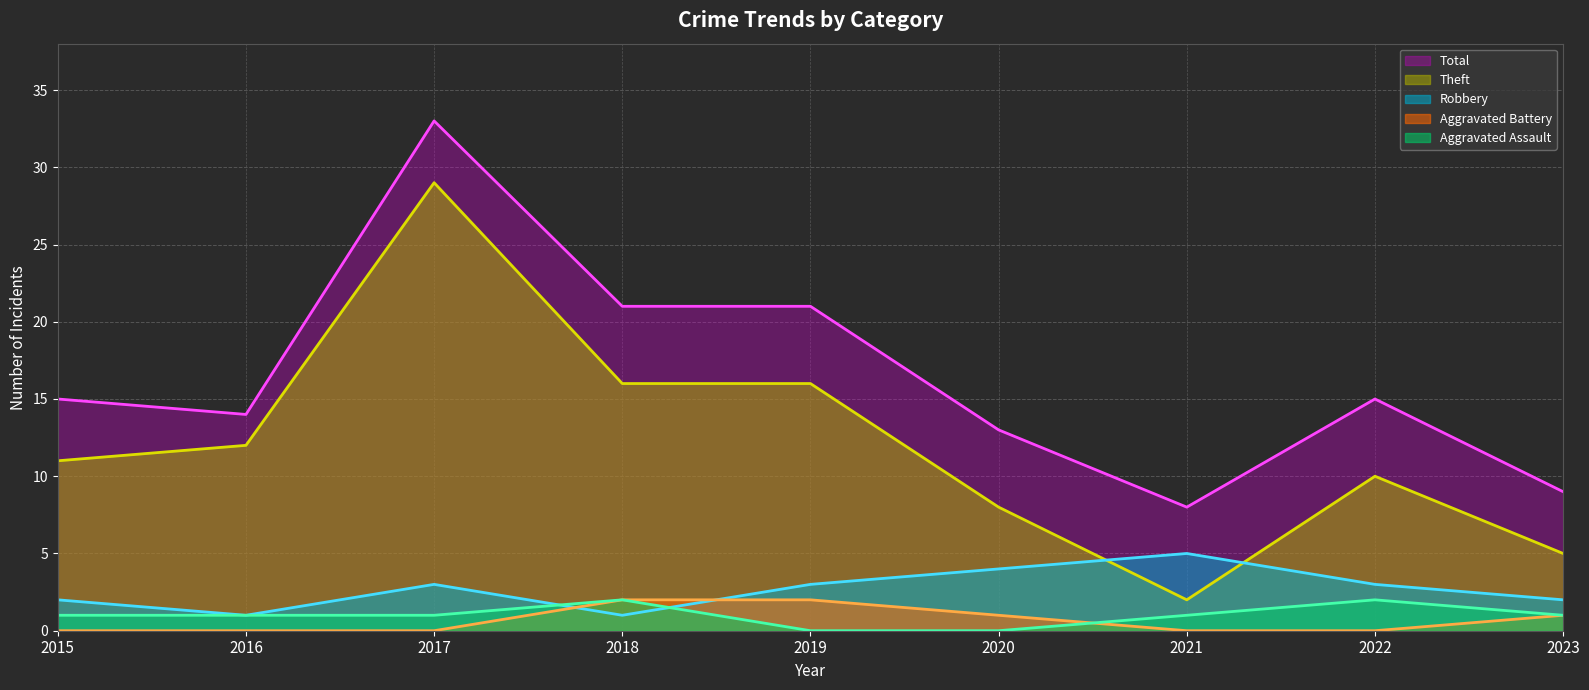

True or false: Aggravated Assault (line) and Total (line) intersect in this chart.

False